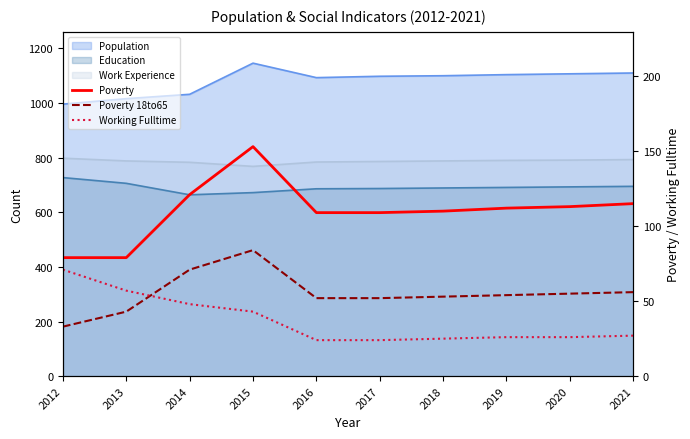

How many lines are shown in the chart?

3